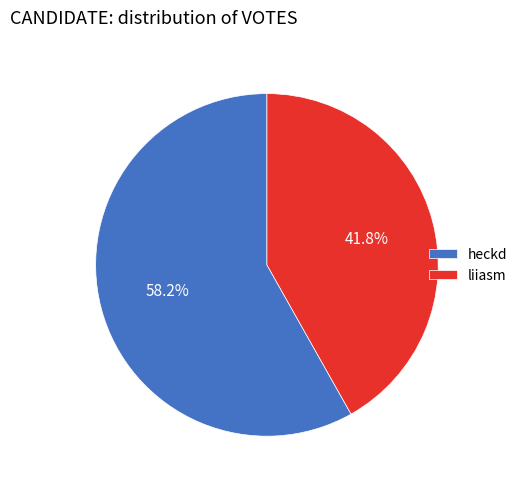

Which slice is the smallest?

liiasm